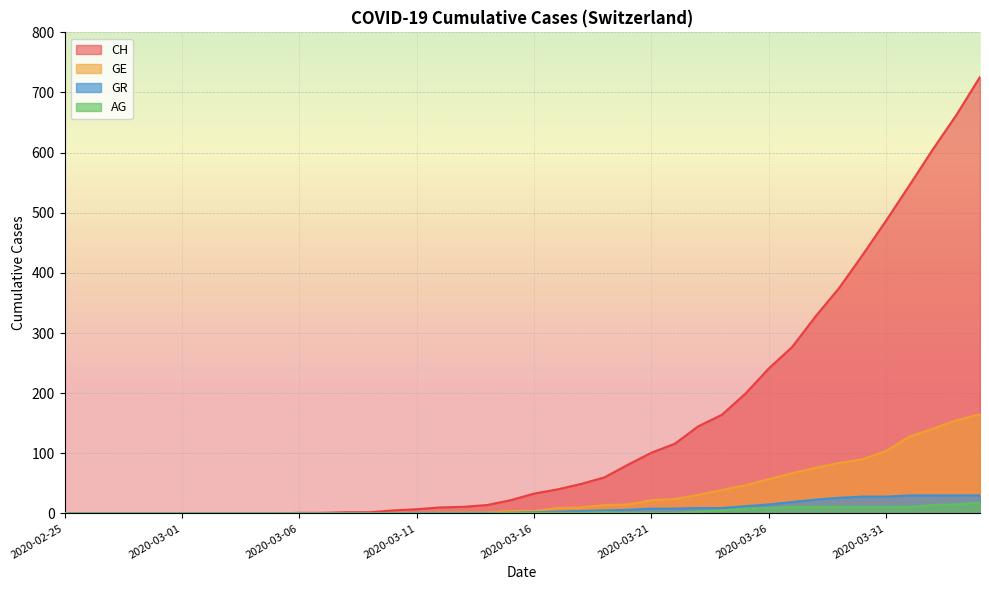

Where does the GE series first go above 4?

2020-03-17